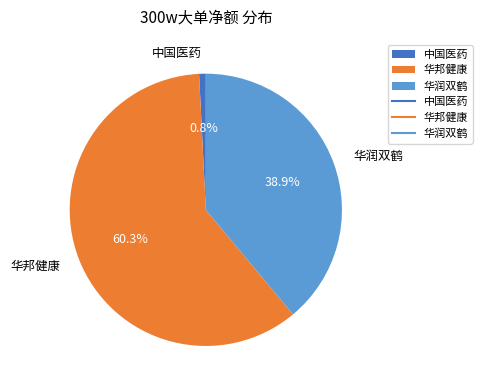

Which category accounts for the majority?

华邦健康